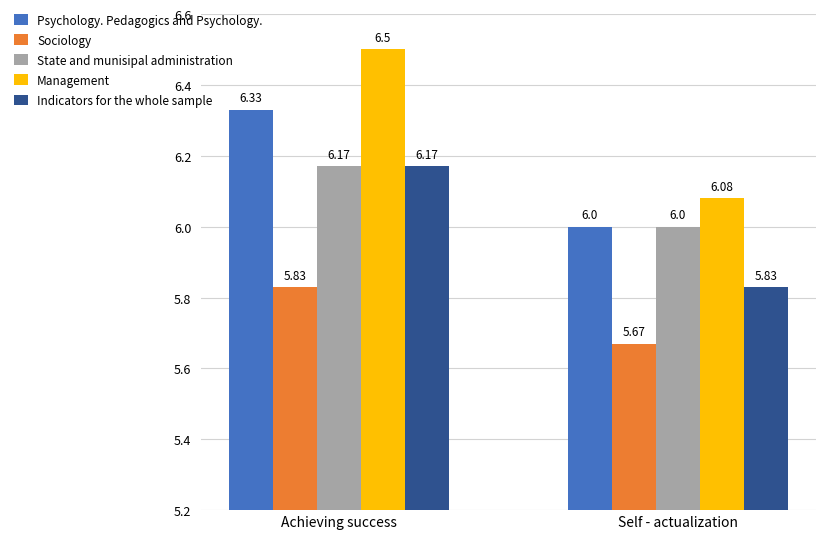

What is the difference between the Psychology. Pedagogics and Psychology. values at Achieving success and Self - actualization?

0.3